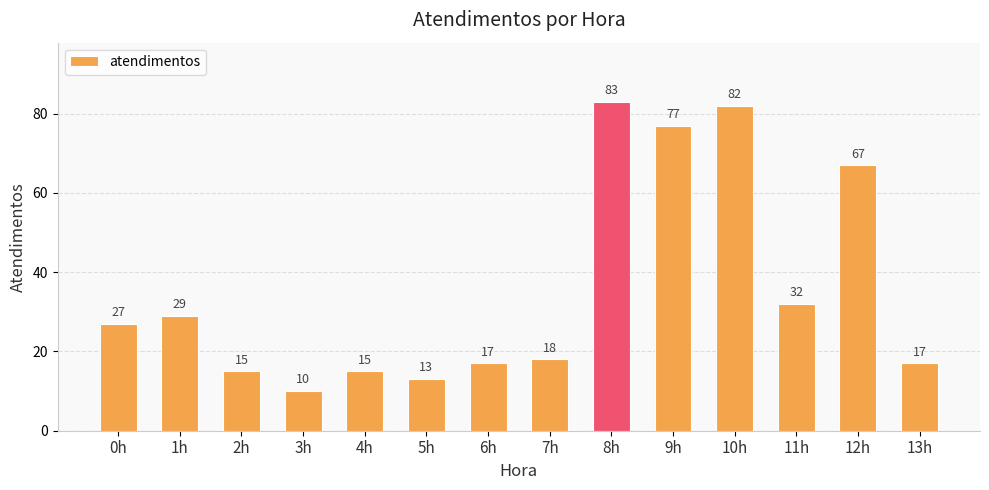

True or false: the data shows 32 at 8h.

False